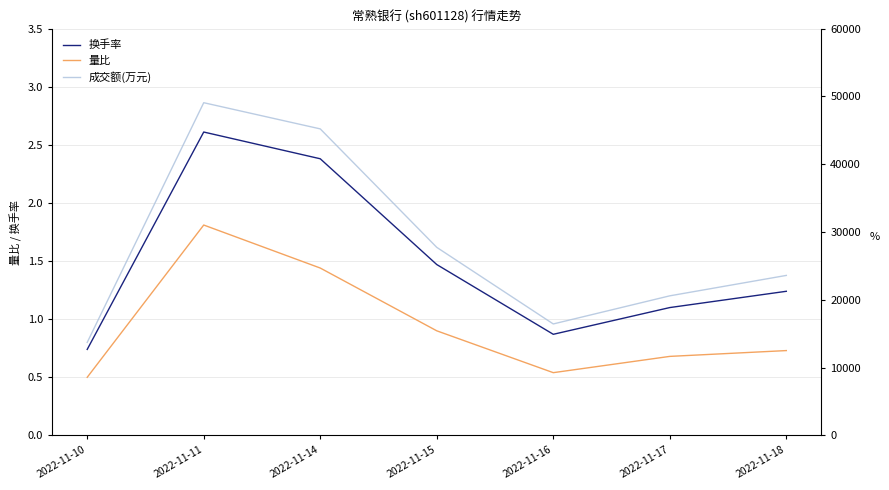

Where is 成交额(万元) nearest to the value 31393?

2022-11-15